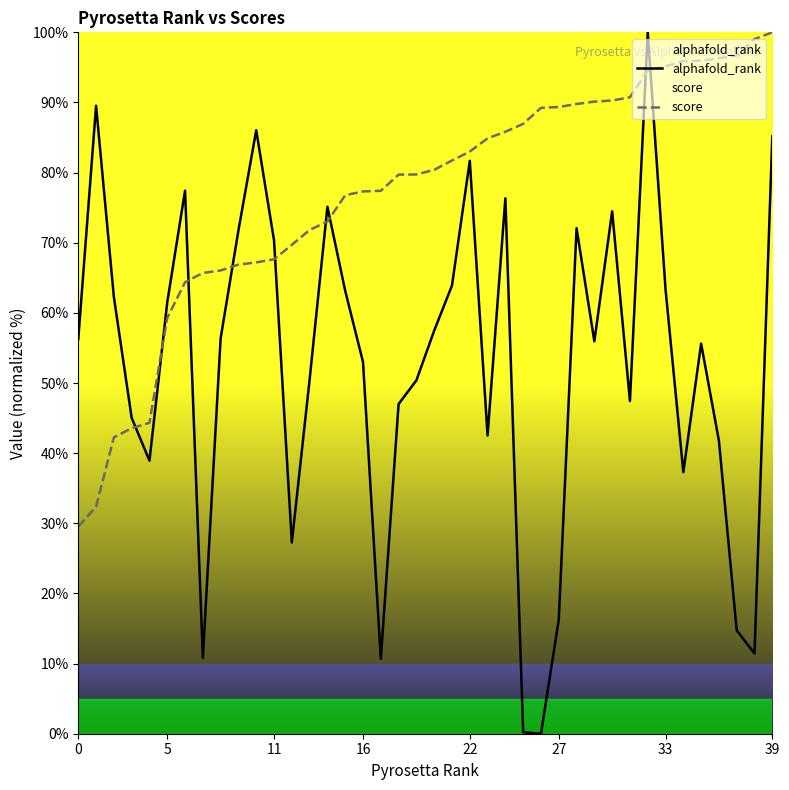

The value of alphafold_rank at 5 is 17.8. True or false?

False